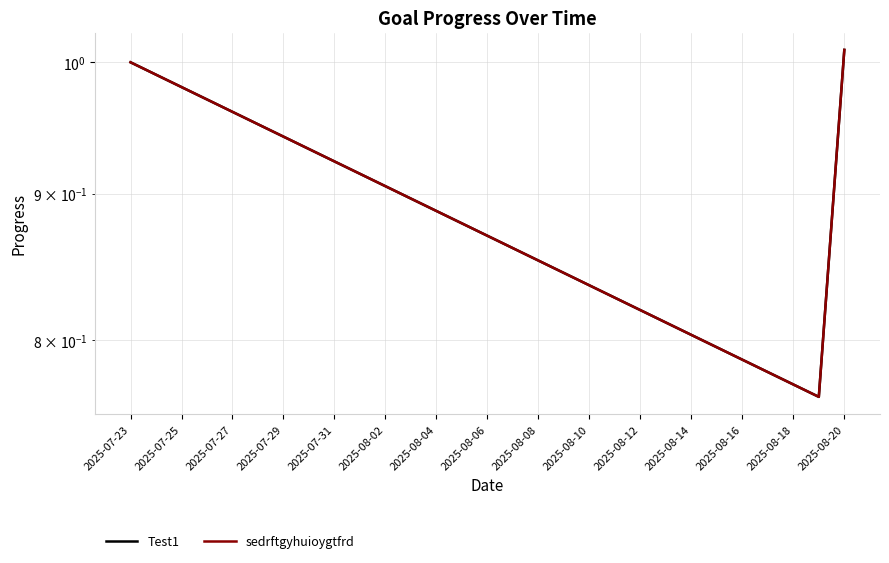

What is the difference between the maximum and minimum values in the sedrftgyhuioygtfrd series?

0.2